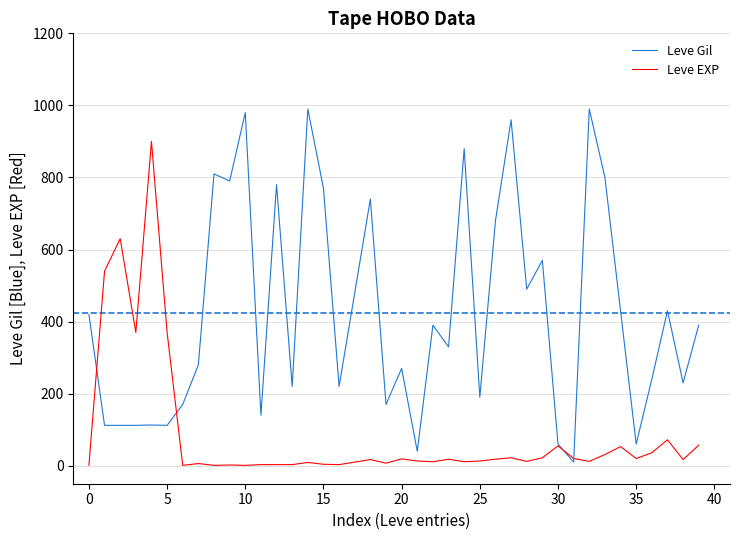

Which series has the largest range (max minus min)?

Leve Gil